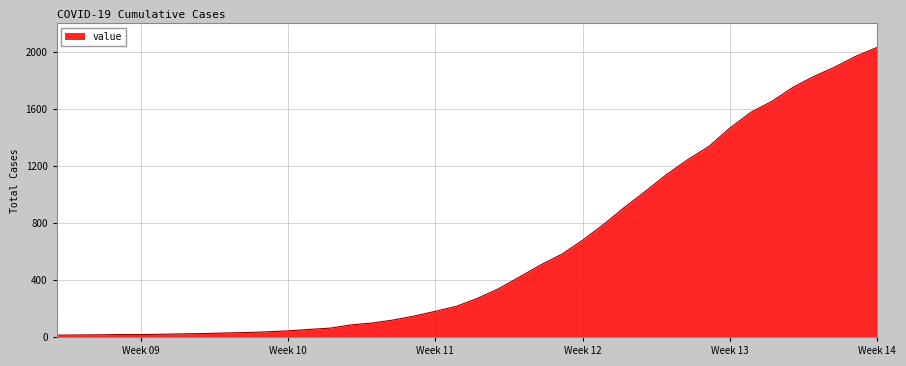

What is the difference between the maximum and minimum values?

2019